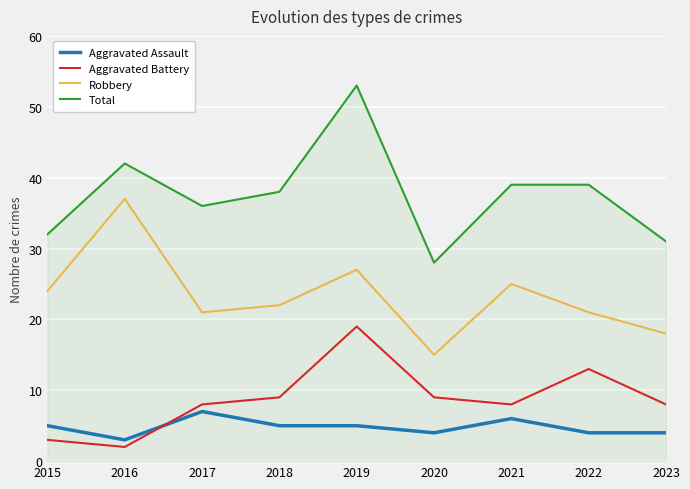

Is this an area chart (filled region under the line)?

No